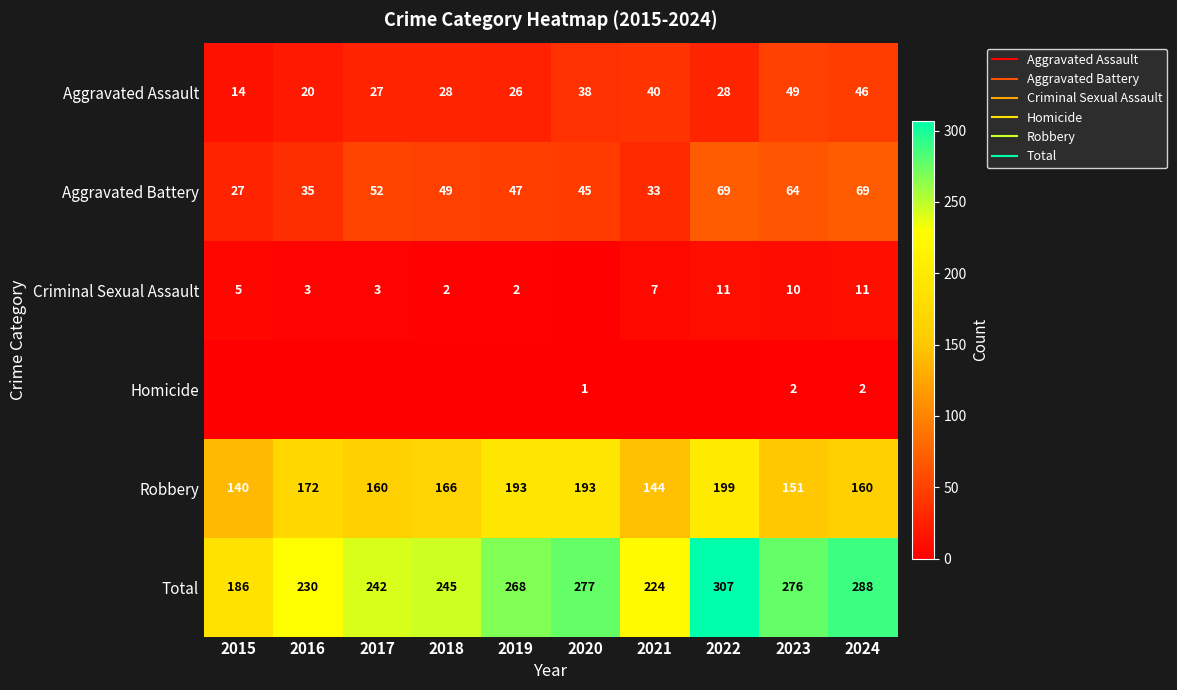

How many values in the Aggravated Battery series are below 49?

5